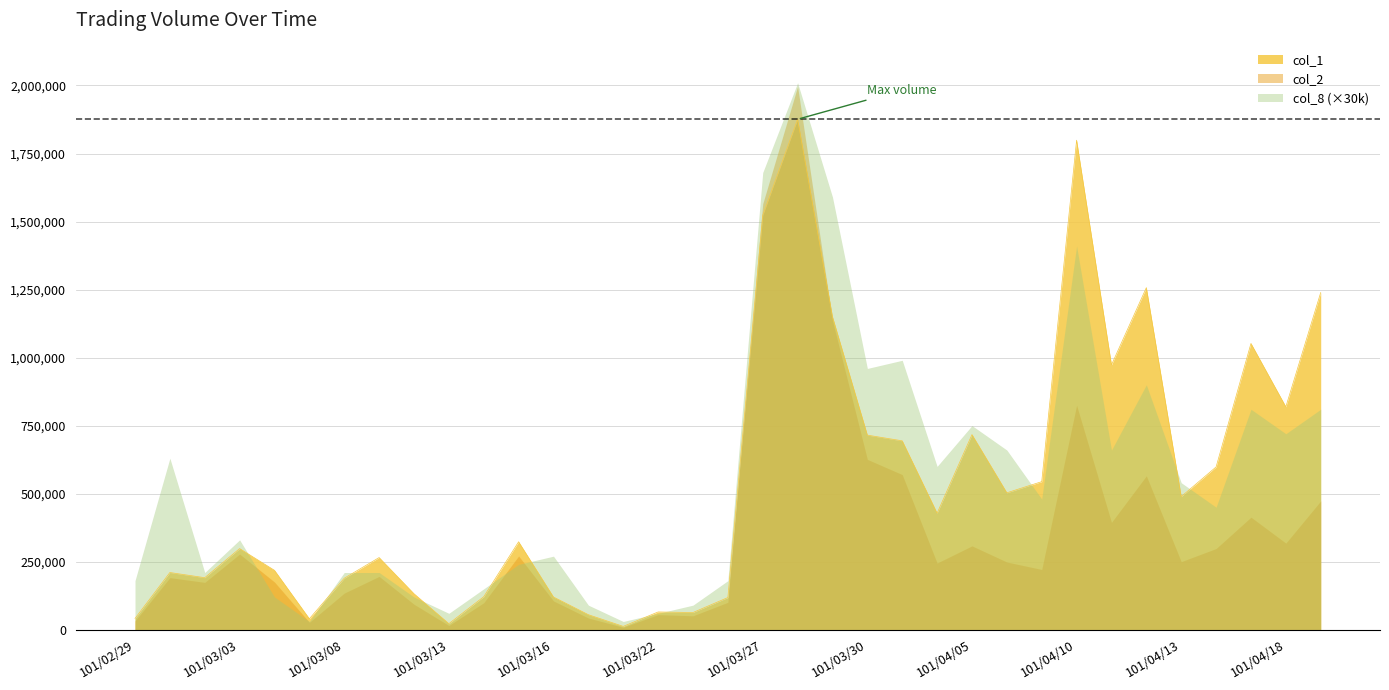

Which series has the largest total across all categories?

col_1